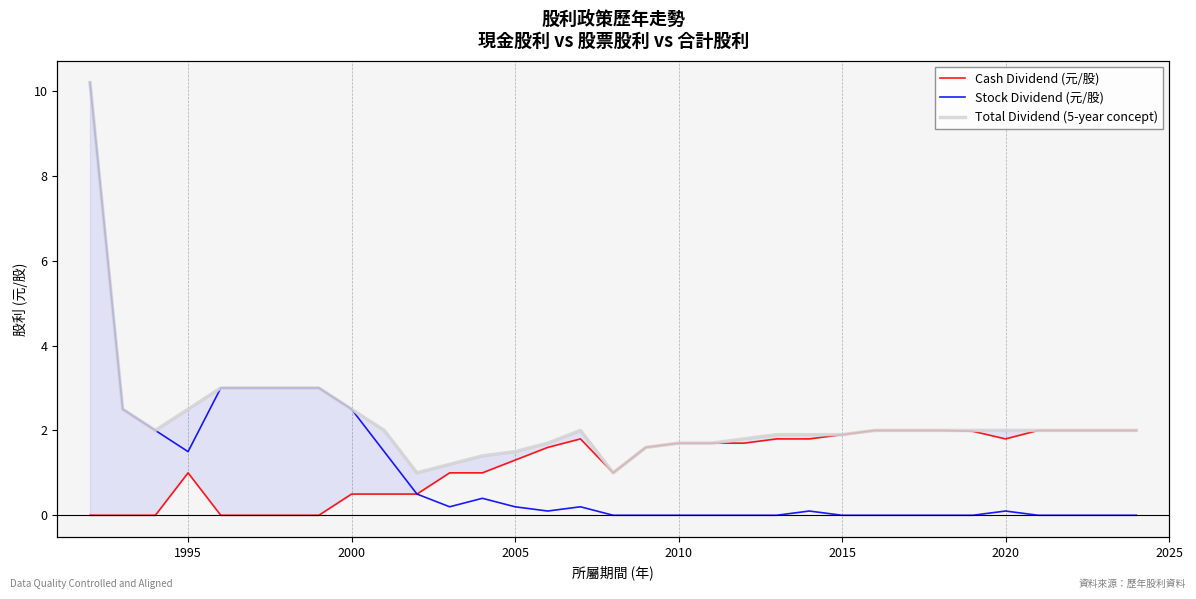

True or false: Total Dividend (5-year concept) has more than 0 points higher than both neighbors.

True